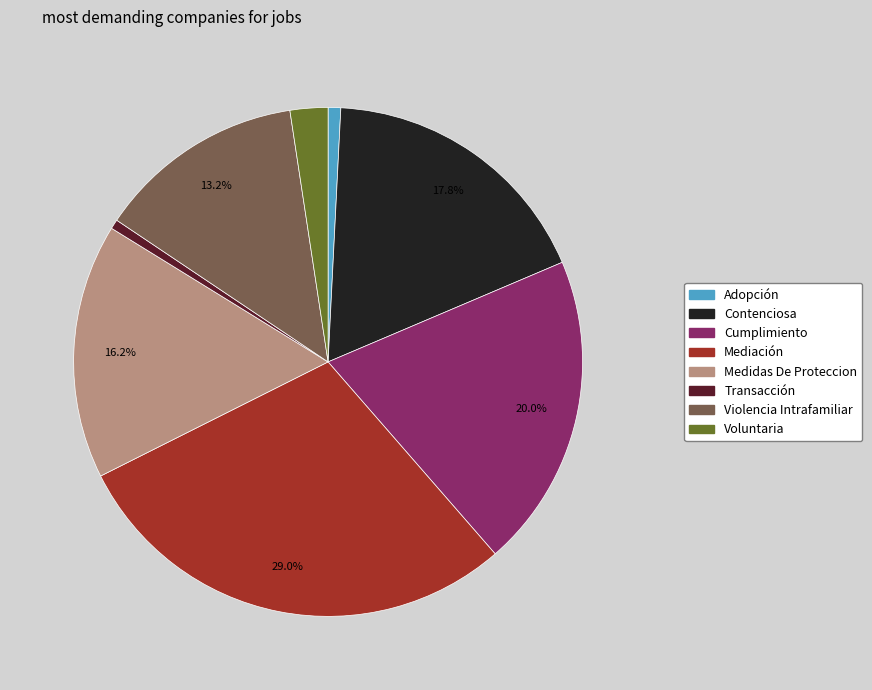

The Medidas De Proteccion slice represents 4% of the pie. True or false?

False